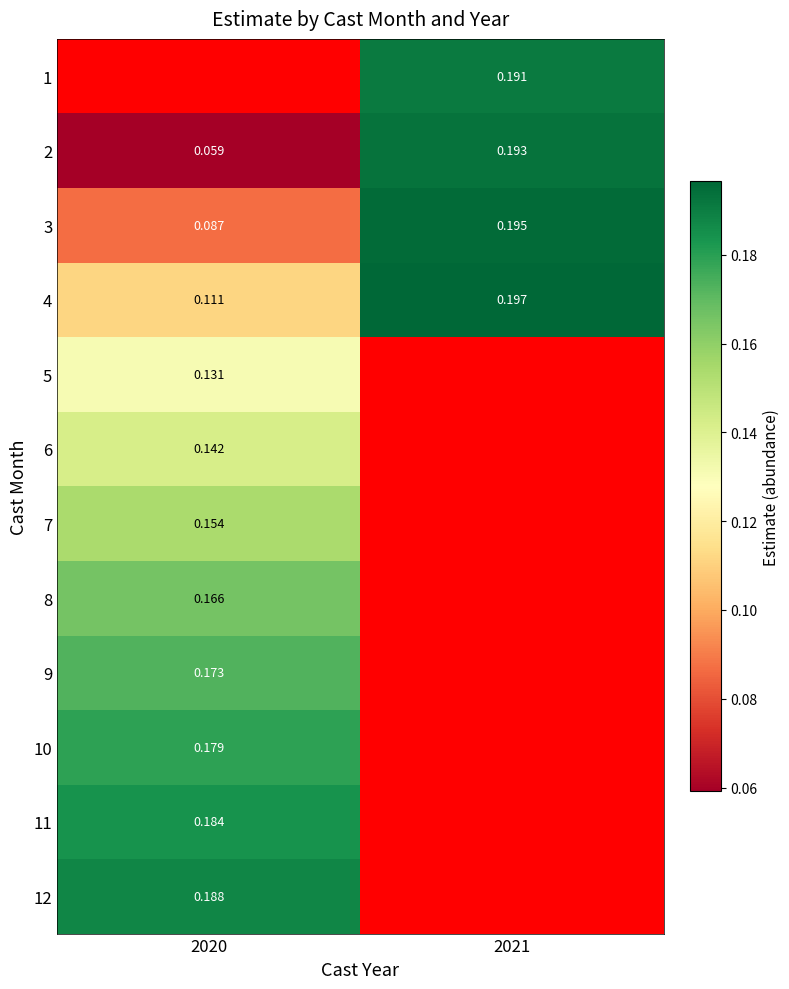

Is the value of 8 at 2020 greater than the value of 11 at 2020?

No